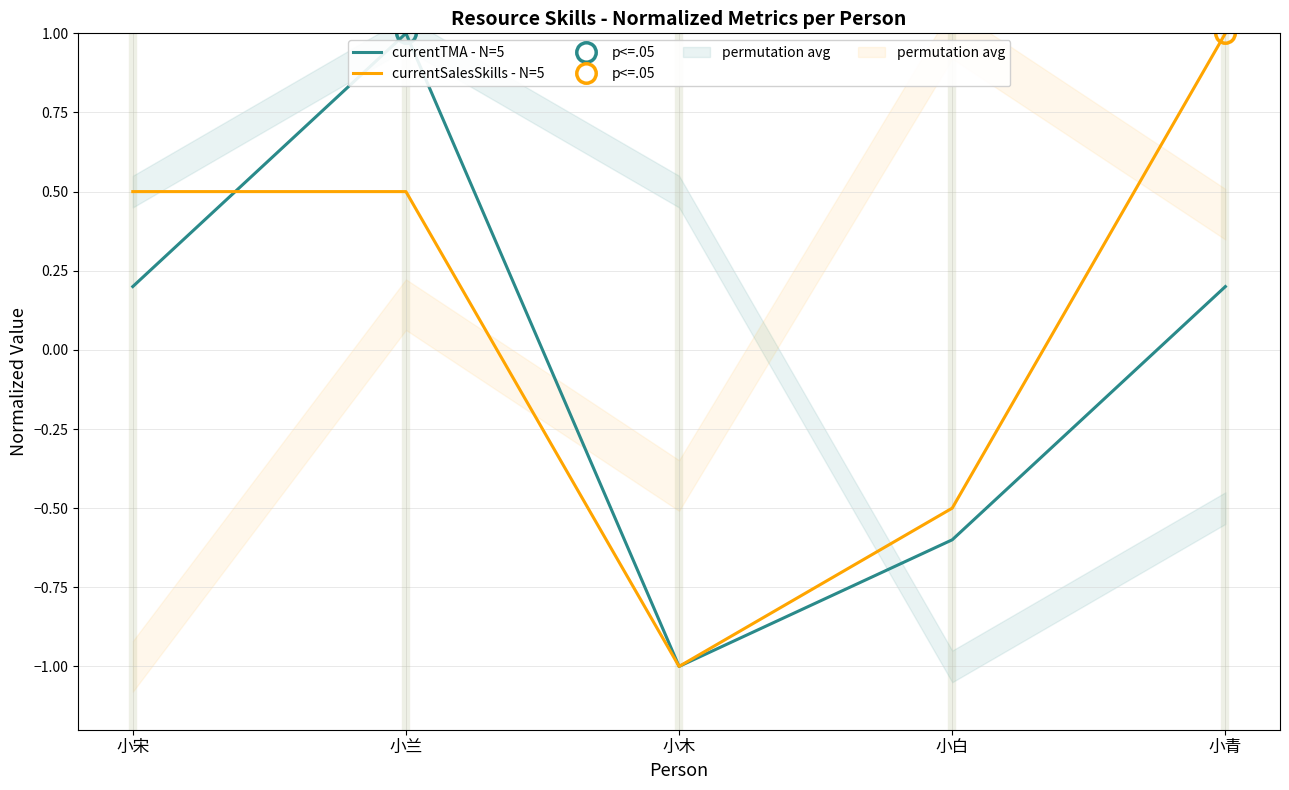

The currentTMA - N=5 series shows 0.2 at 小宋. True or false?

True